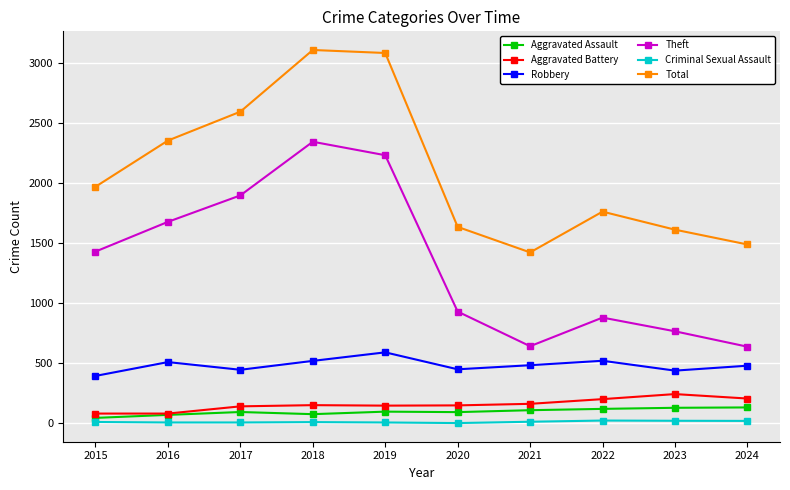

What are all the series names shown in the legend?

Aggravated Assault, Aggravated Battery, Robbery, Theft, Criminal Sexual Assault, Total